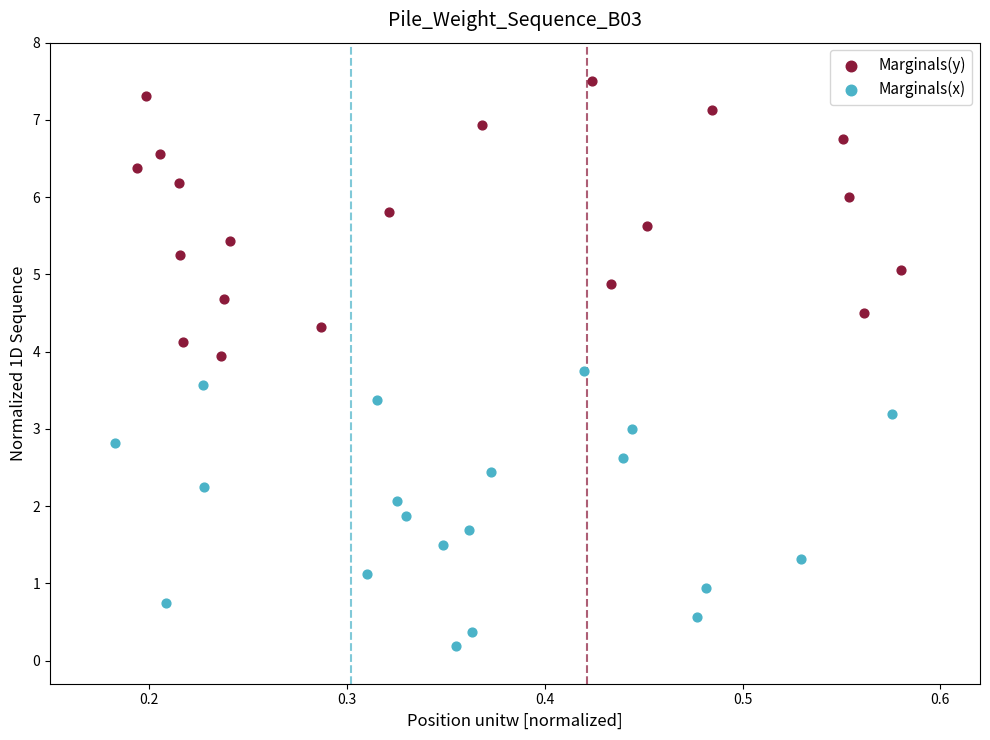

Which series contains the lowest Y value?

Marginals(x)